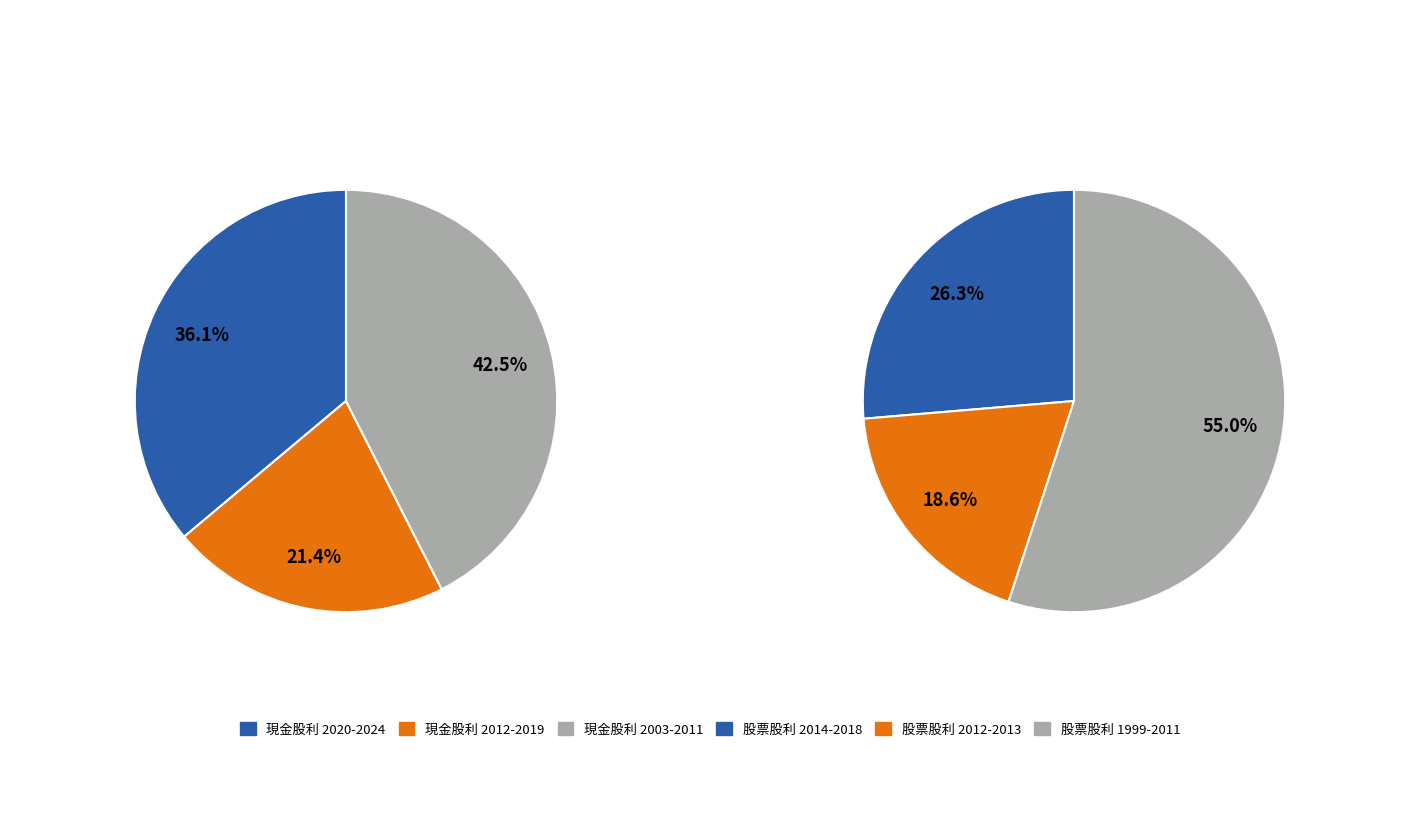

Does 2023 represent more than half of the total?

No